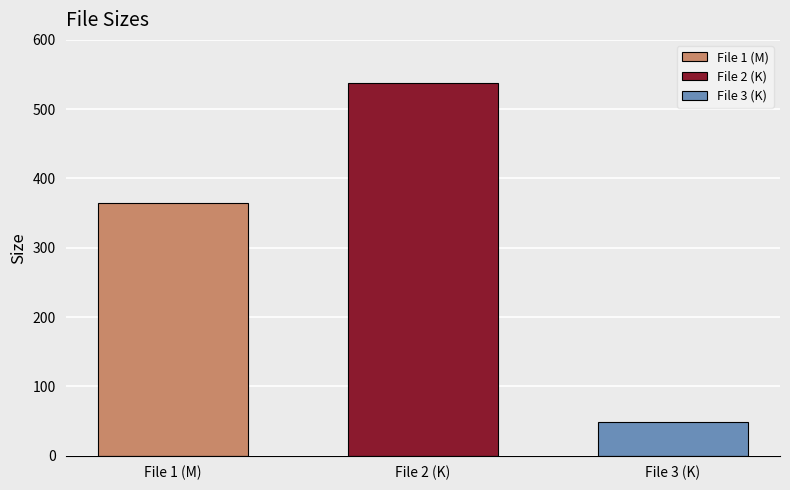

What is the minimum value for File 2 (K)?

538.0